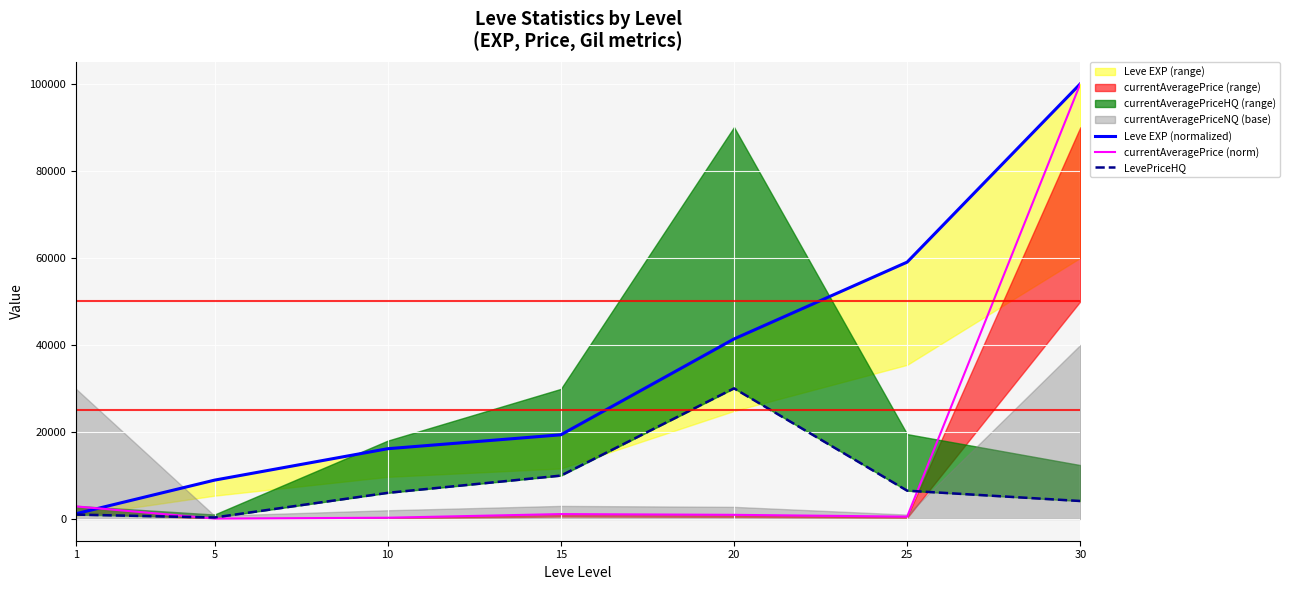

What is the sum of all LevePriceHQ values?

57946.0